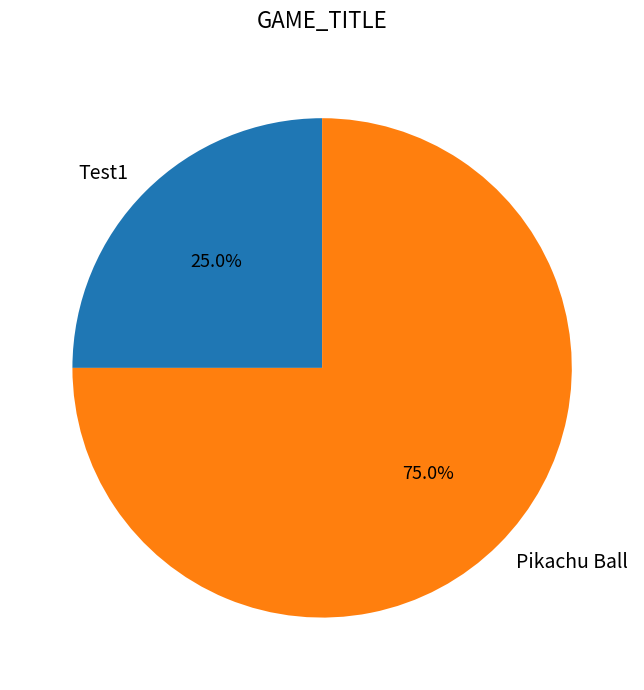

To the nearest percent, what percentage of the pie is Test1?

25%